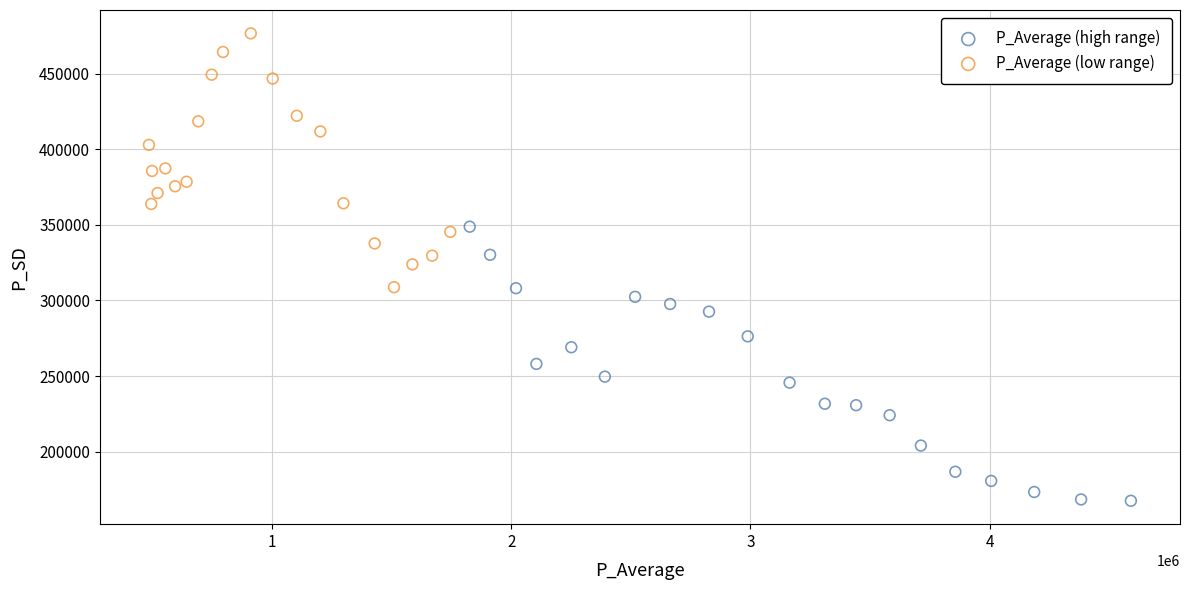

What are all the series names shown in the legend?

P_Average (high range), P_Average (low range)